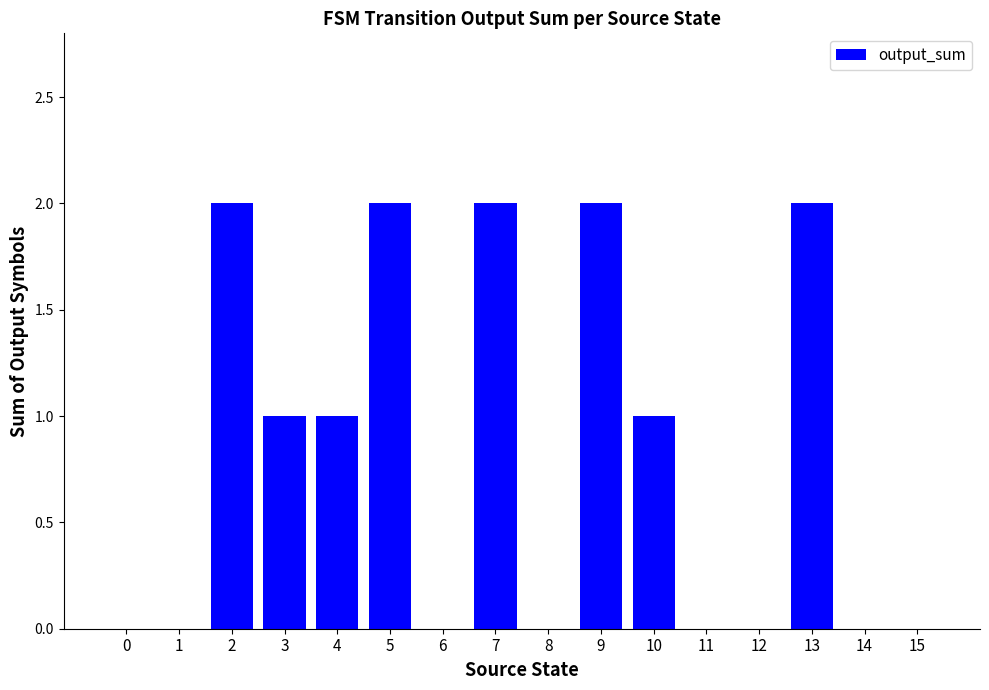

What is the change in value from 8 to 10?

+1